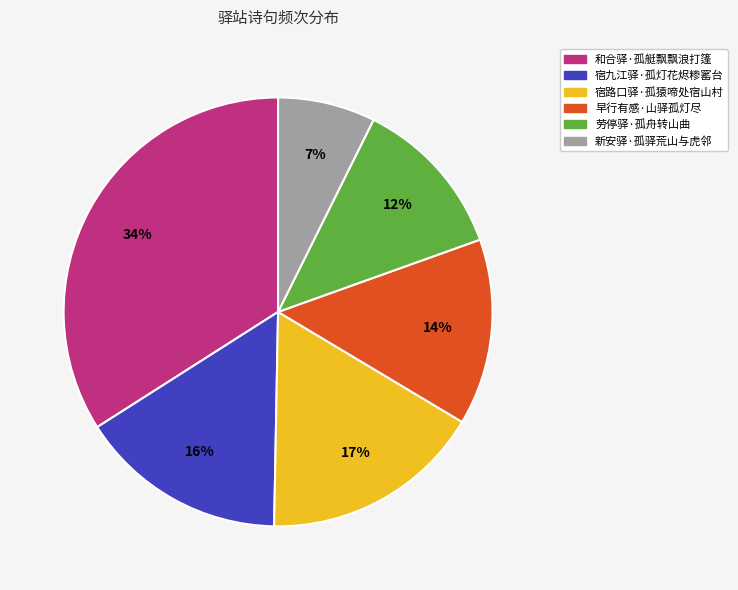

Does any single category account for the majority?

No